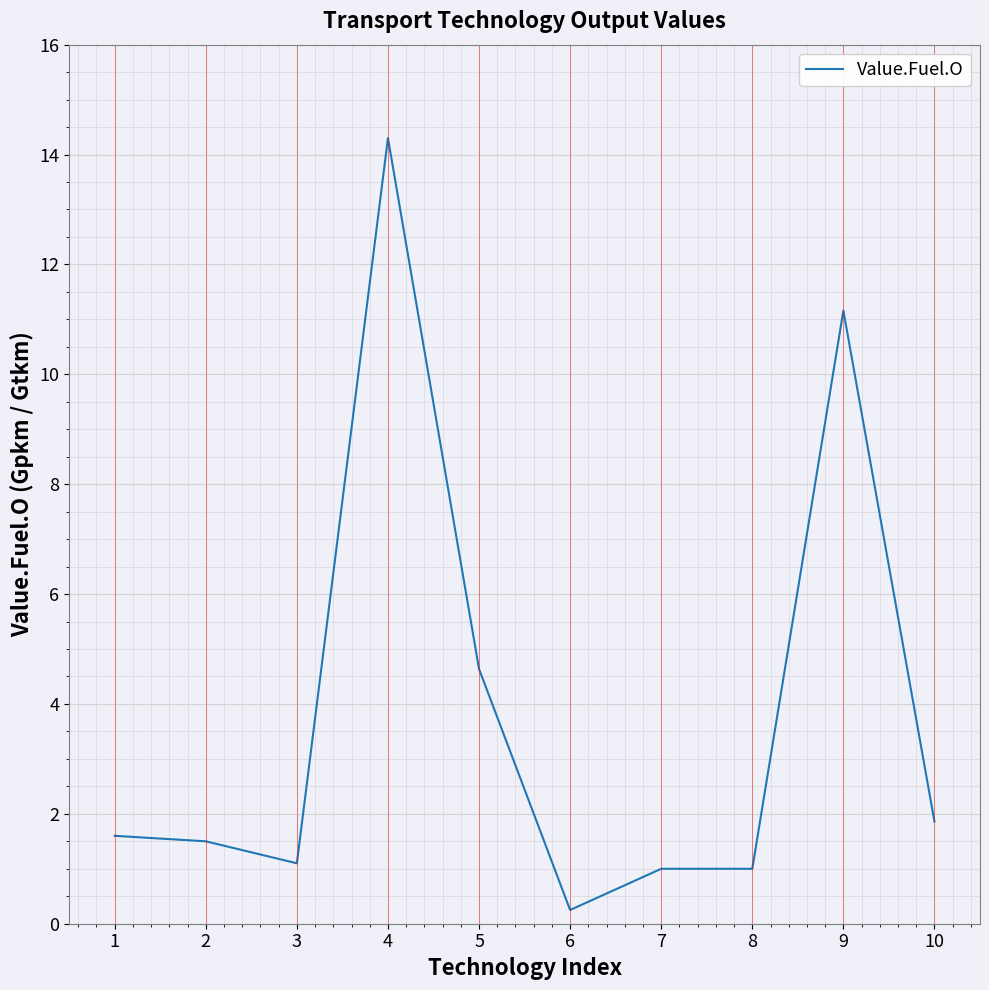

Is it true that the value at 8 is 1.0?

True